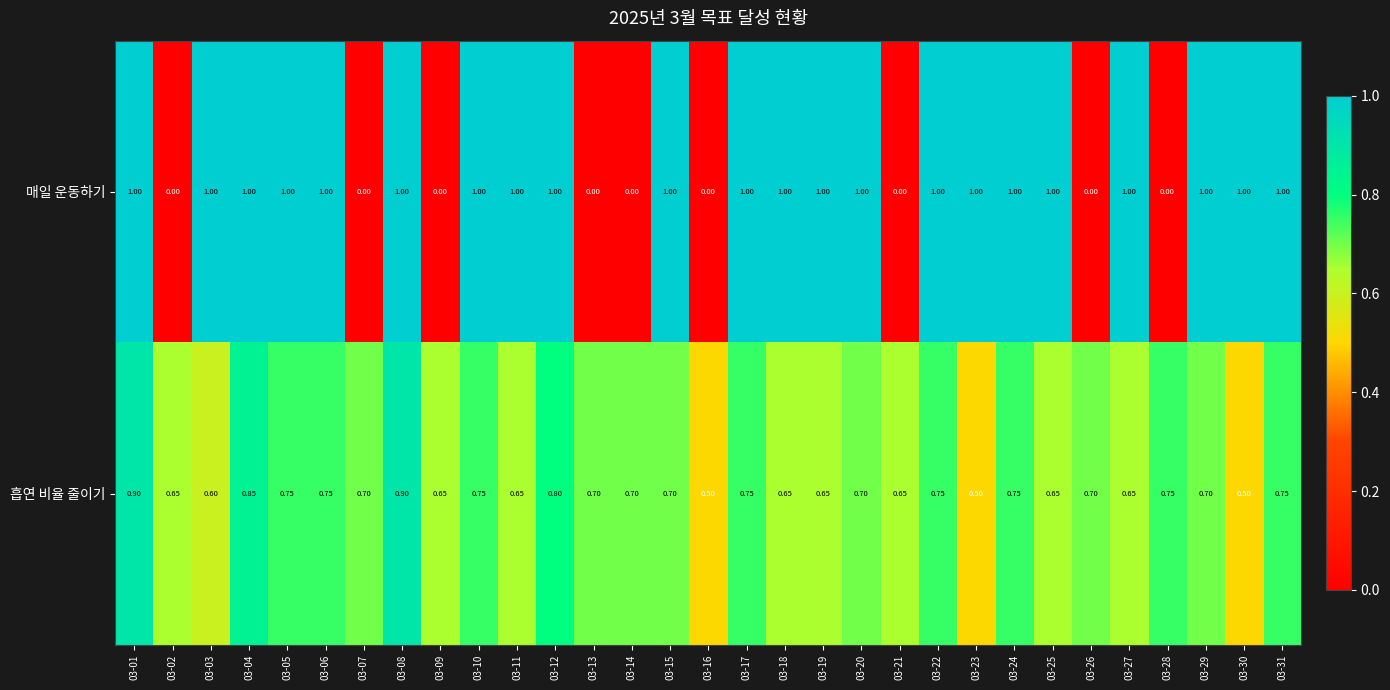

Rank the series by their maximum value, from highest to lowest.

매일 운동하기, 흡연 비율 줄이기